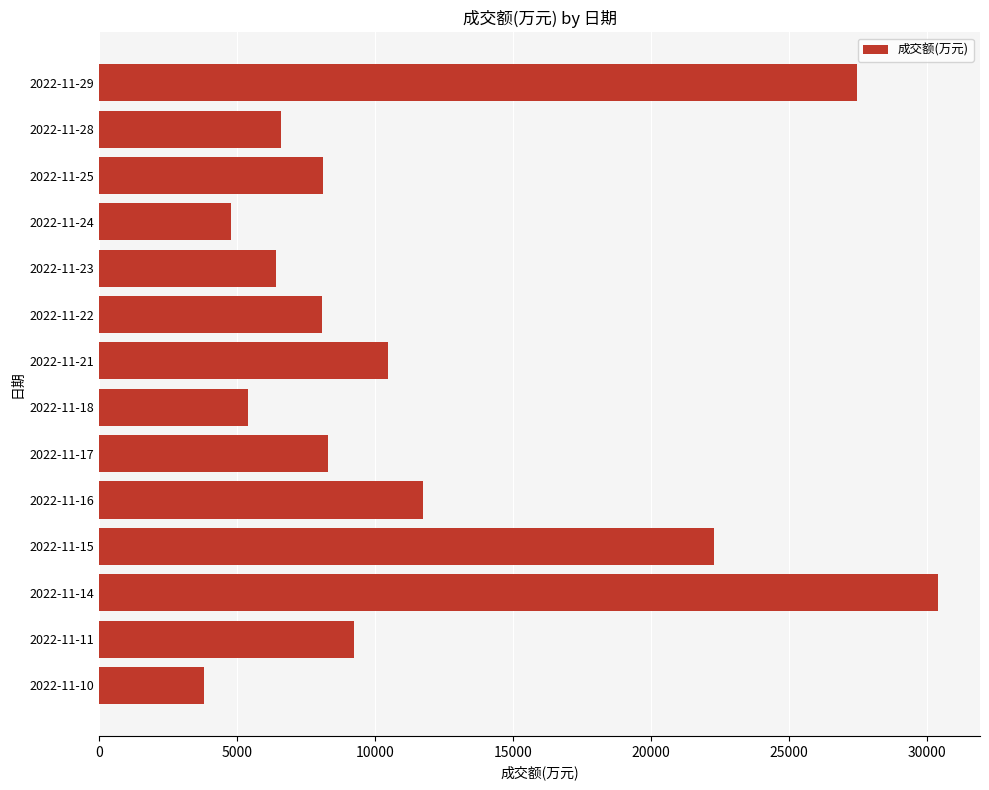

What is the value of the 10th bar from the top?

11726